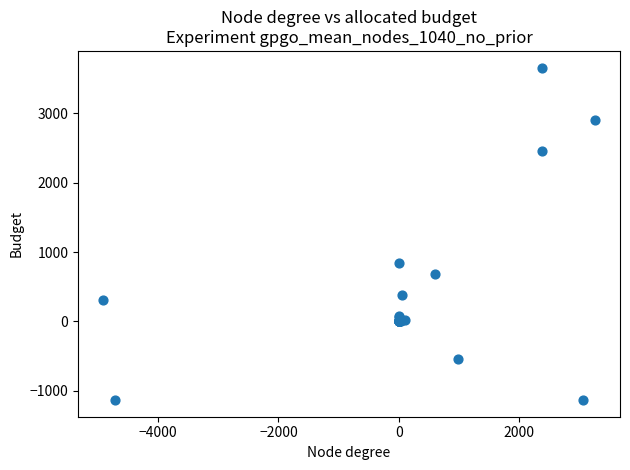

What Y value in the scatter plot is closest to 1263?

838.3